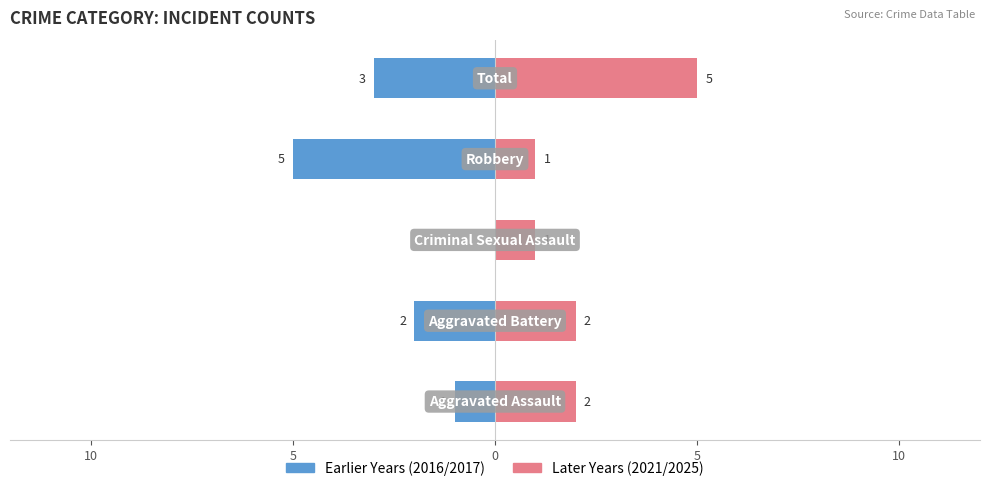

What is the sum of all Earlier Years (2016/2017) values?

-11